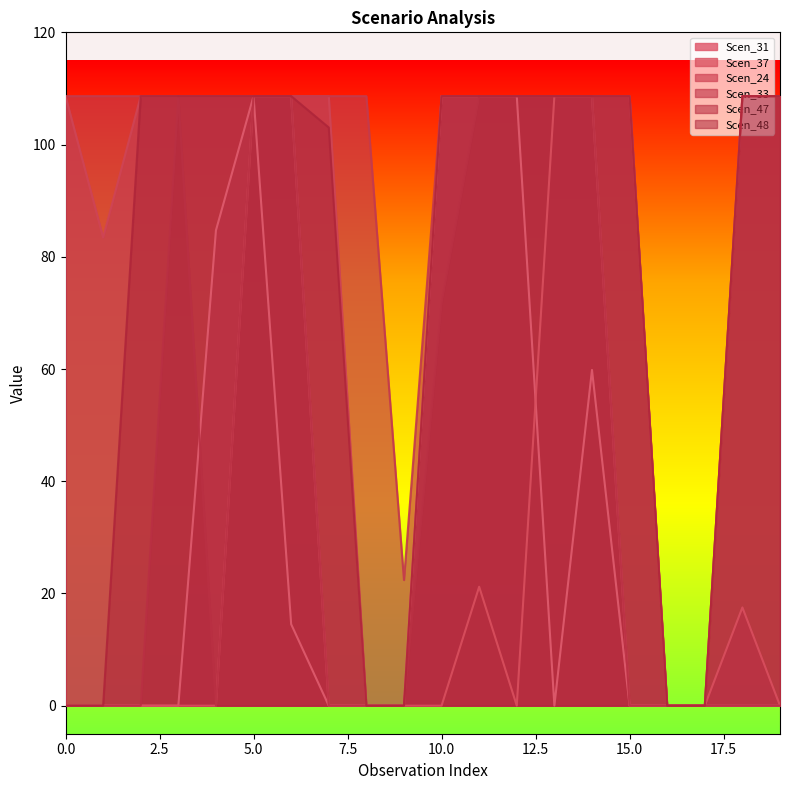

Which has a higher value, 108.63 or 108.63?

108.63